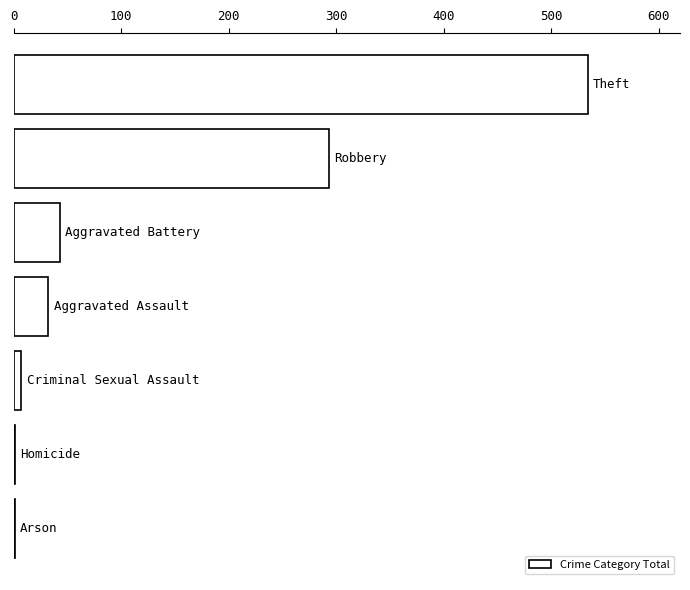

What is the sum of all values?

911